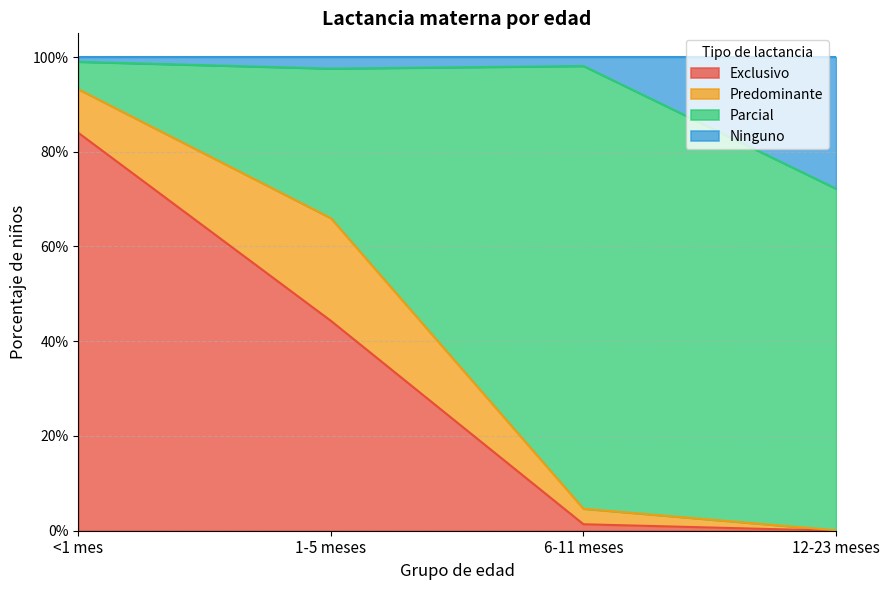

At which category is the sum across all series the highest?

<1 mes